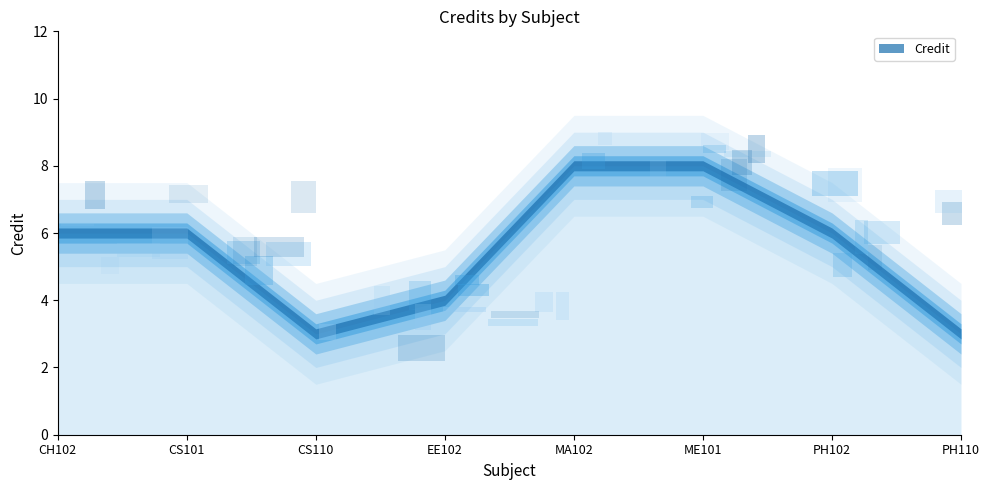

True or false: there are more than 2 points higher than both neighbors.

False